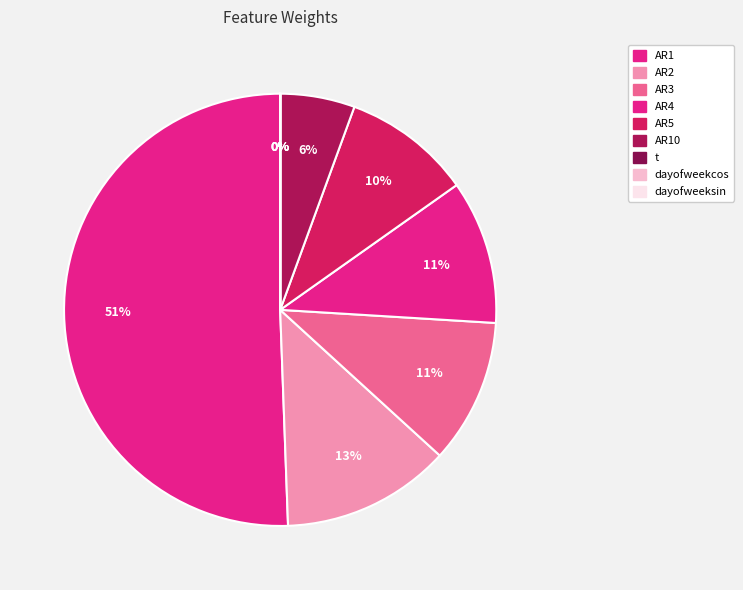

What percentage do AR4 and AR5 together represent?

20.4%